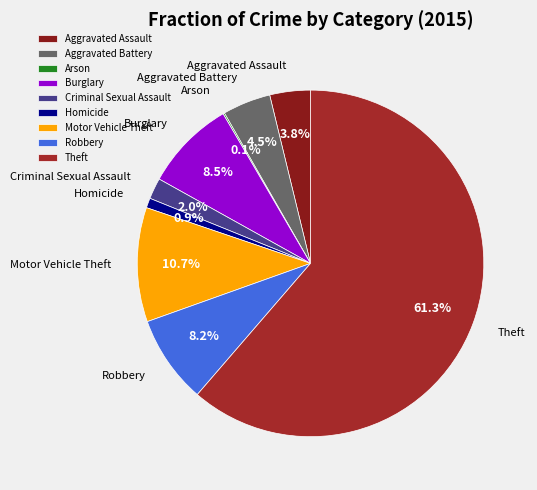

What is the largest slice in the pie chart?

Theft